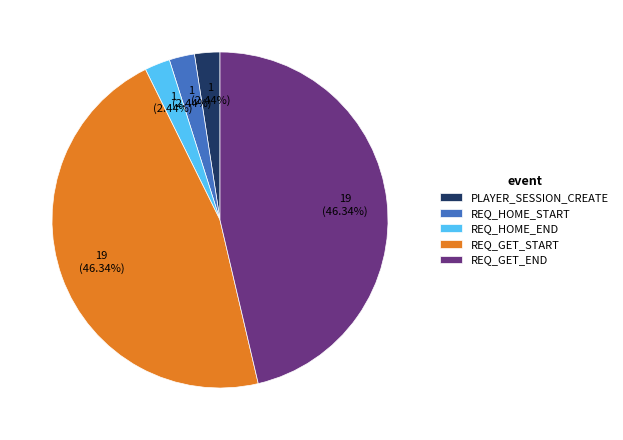

How many segments does this pie chart have?

5